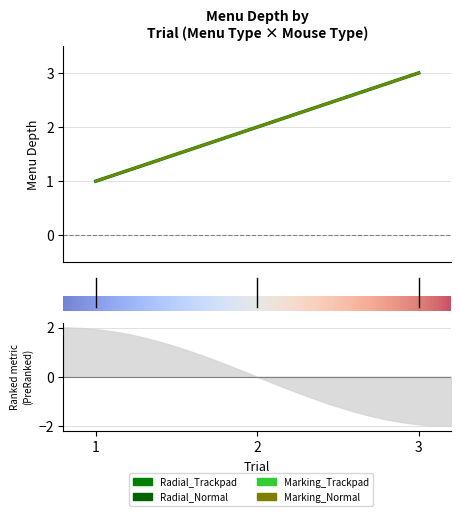

How many values in the Radial_Normal series are below 2?

1